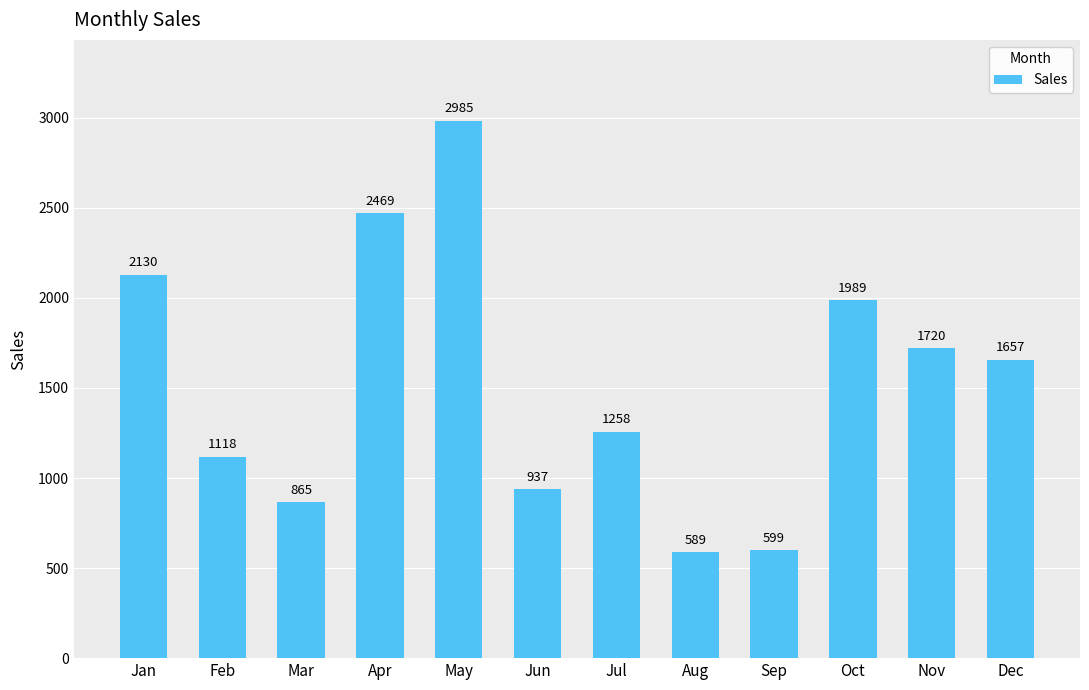

Which label corresponds to the smallest value in the chart?

Aug